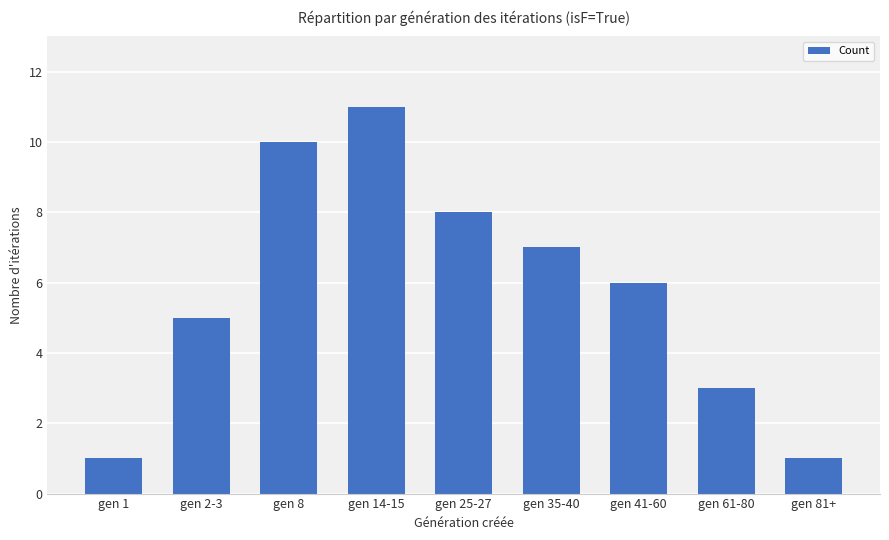

What is the sum of all values?

52